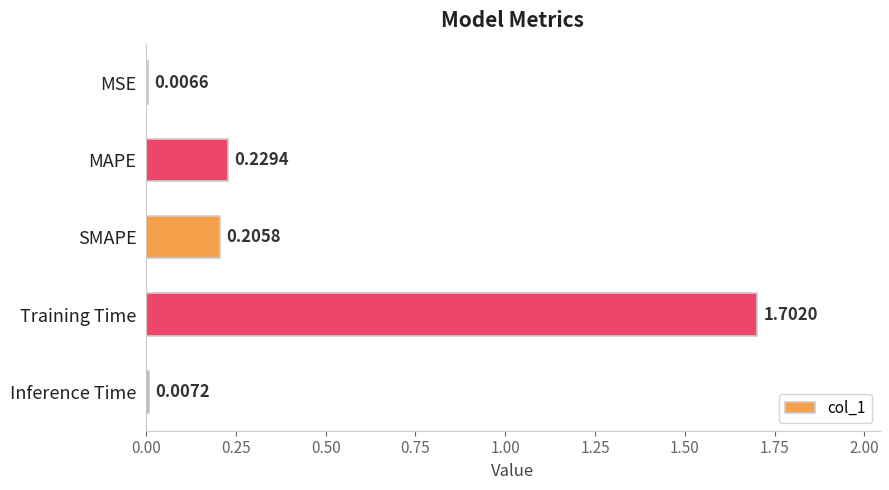

Are the bars grouped side by side (vs. stacked)?

No